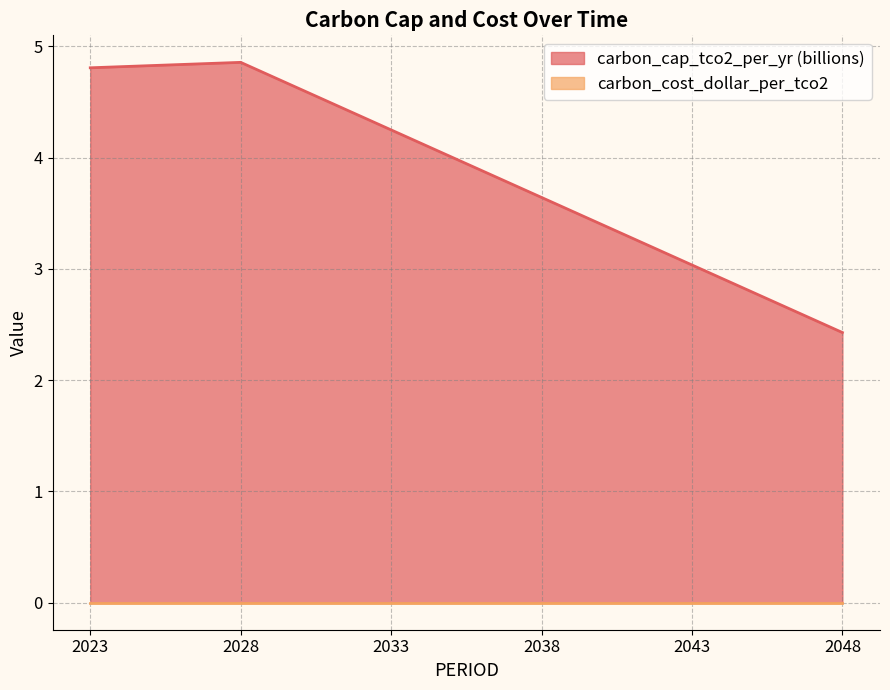

Which label corresponds to the smallest value in the chart?

2048